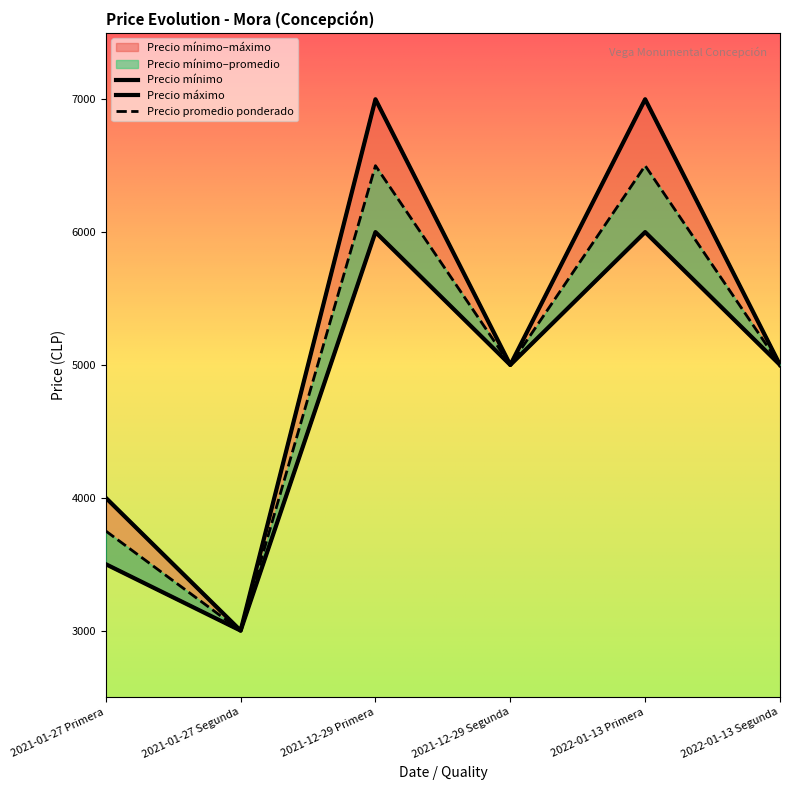

What is the sum of all Precio máximo values?

31000